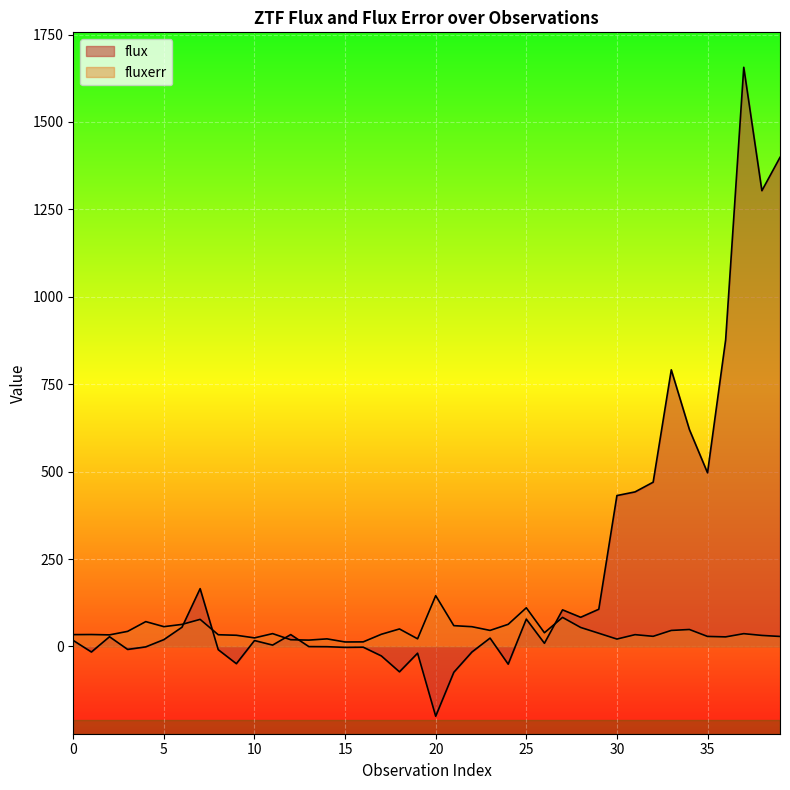

How many values in the fluxerr series are below 36?

20